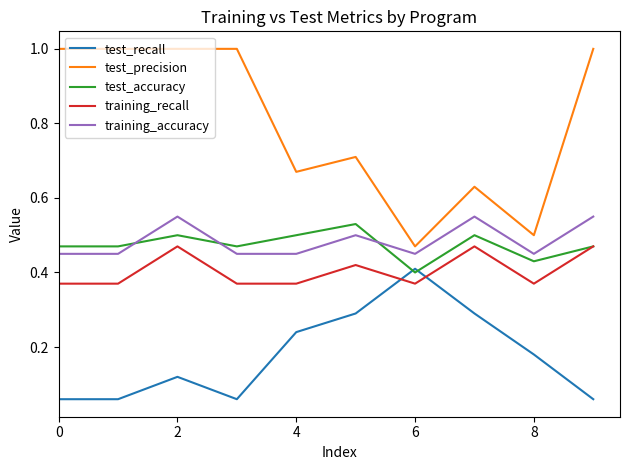

Which series has the largest total across all categories?

test_precision